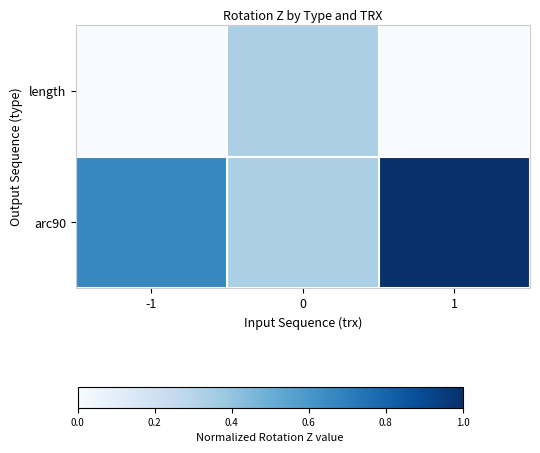

Reading left to right, list all the values displayed in this chart.

length: -1=0.0	0=0.3	1=0.0
arc90: -1=0.7	0=0.3	1=1.0